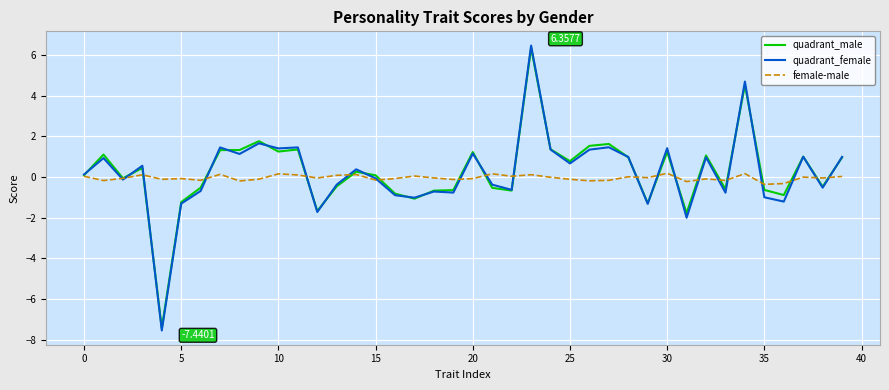

Which series has the largest range (max minus min)?

quadrant_female